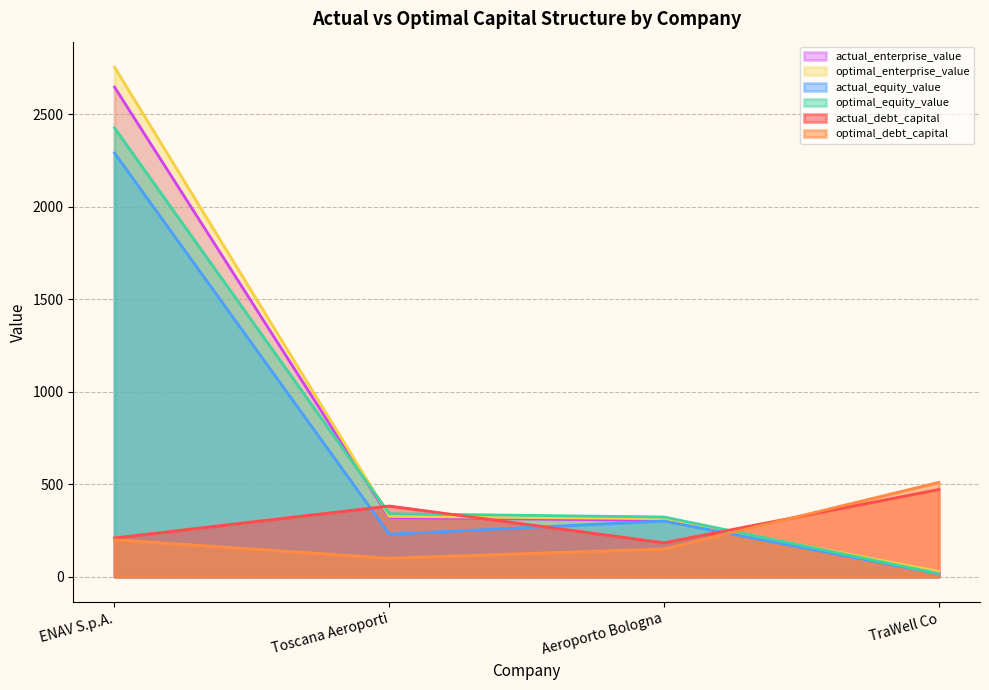

What is the label of the 1st point from the right?

TraWell Co